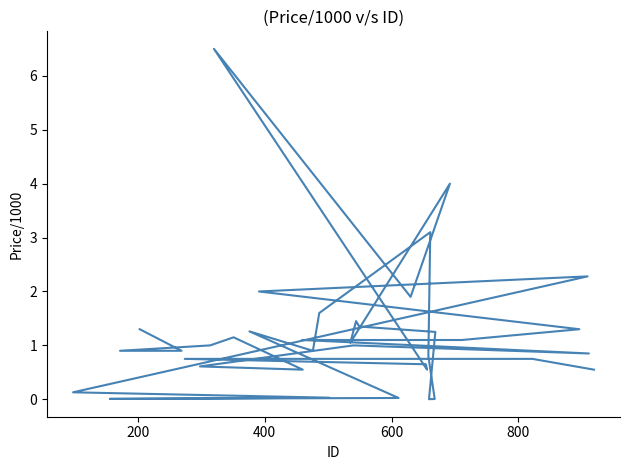

The chart shows a value of 3.4 at 24. True or false?

False